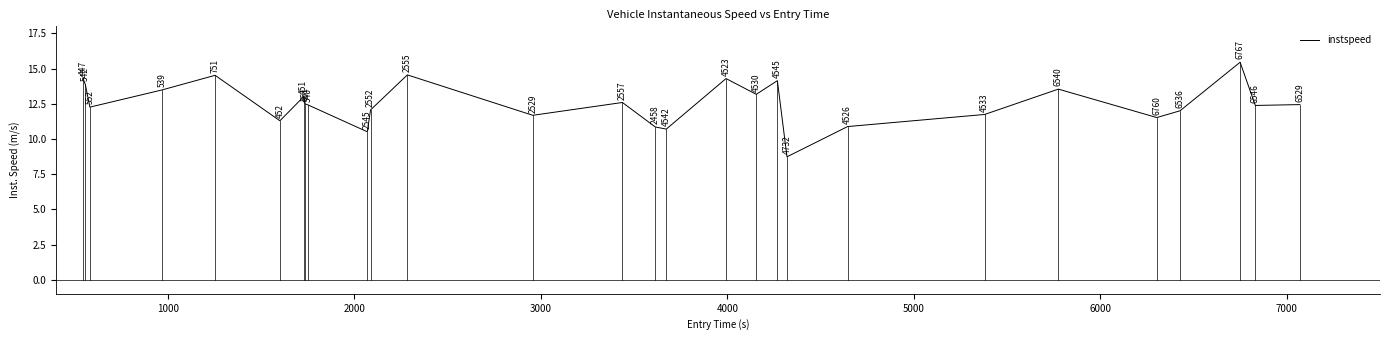

What is the minimum value shown in the chart?

8.7